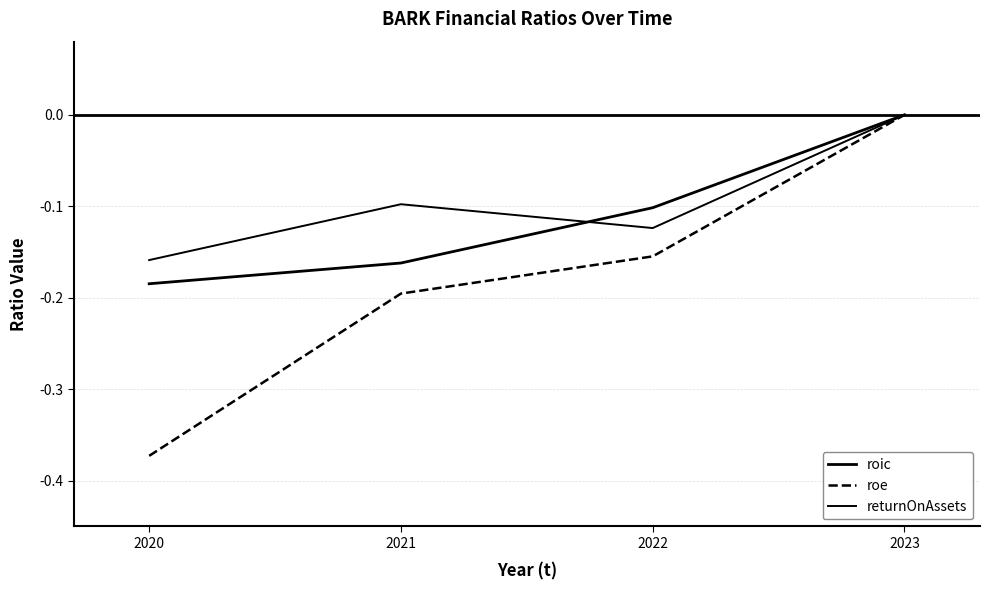

True or false: roic and roe cross at least once.

False